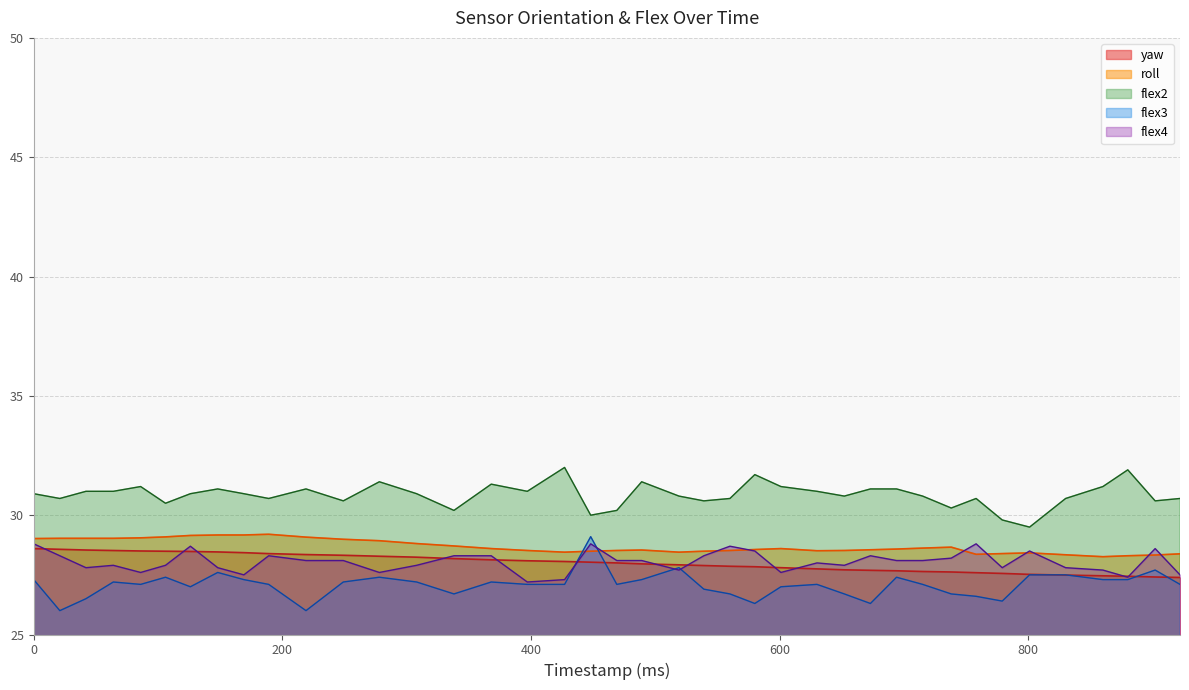

How many lines are shown in the chart?

5